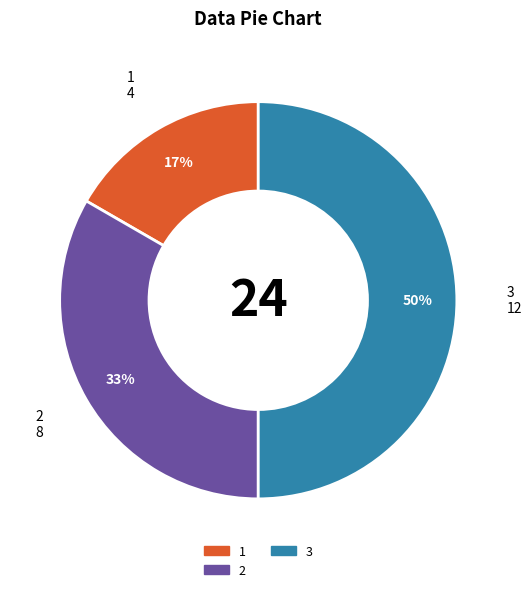

Is it true that 1 is 17% of the pie?

True